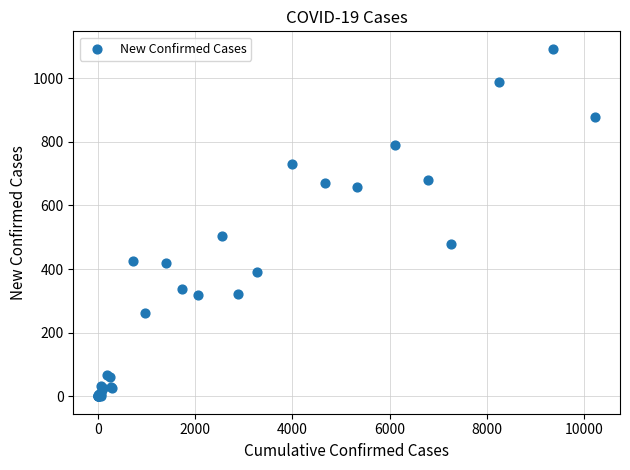

What Y value in the scatter plot is closest to 546?

504